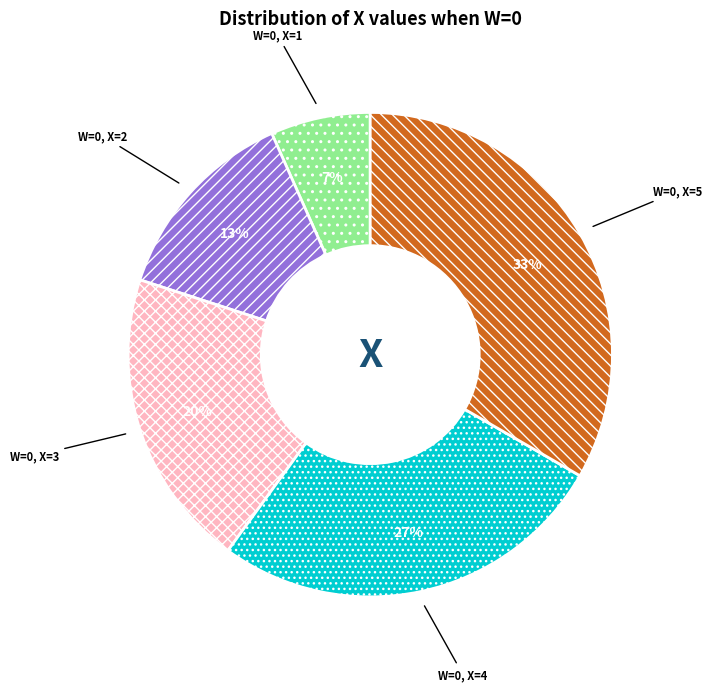

Between W=0, X=4 and W=0, X=3, which is larger?

W=0, X=4